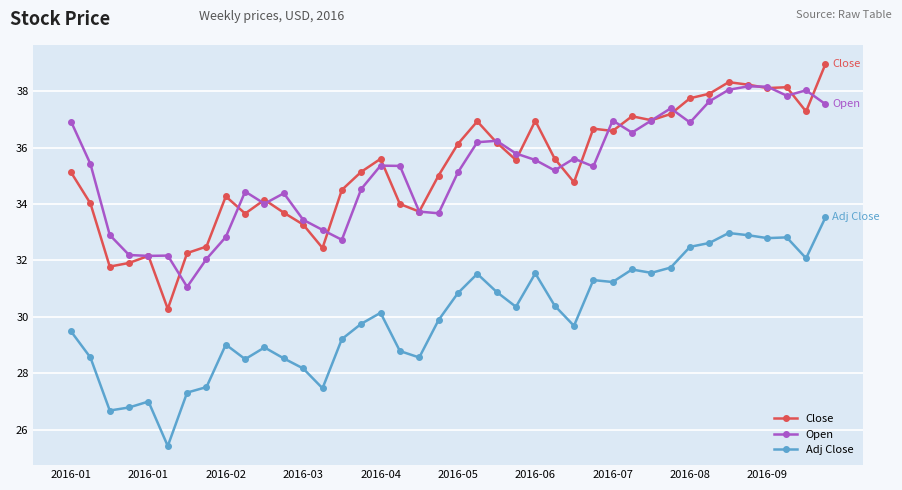

What is the value of the Open point at the 9th from the left?

32.8